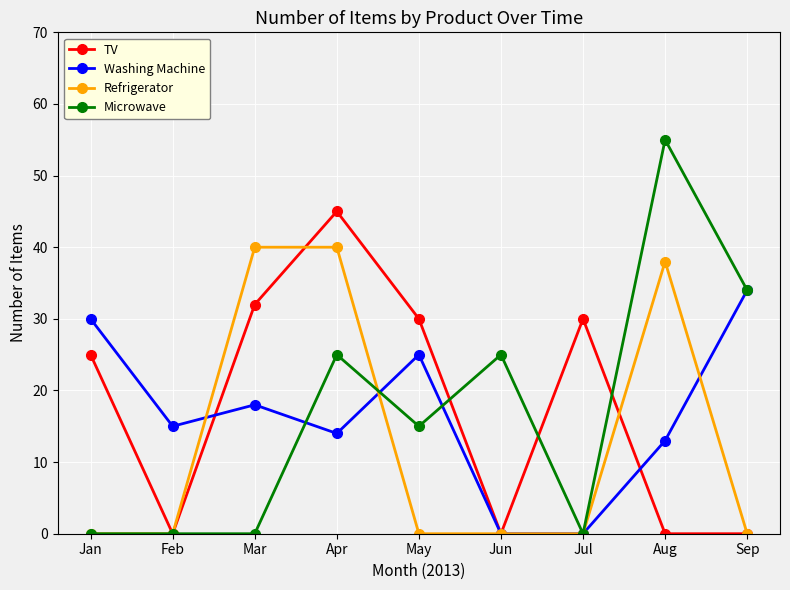

At which category does Washing Machine reach its first local peak?

Mar